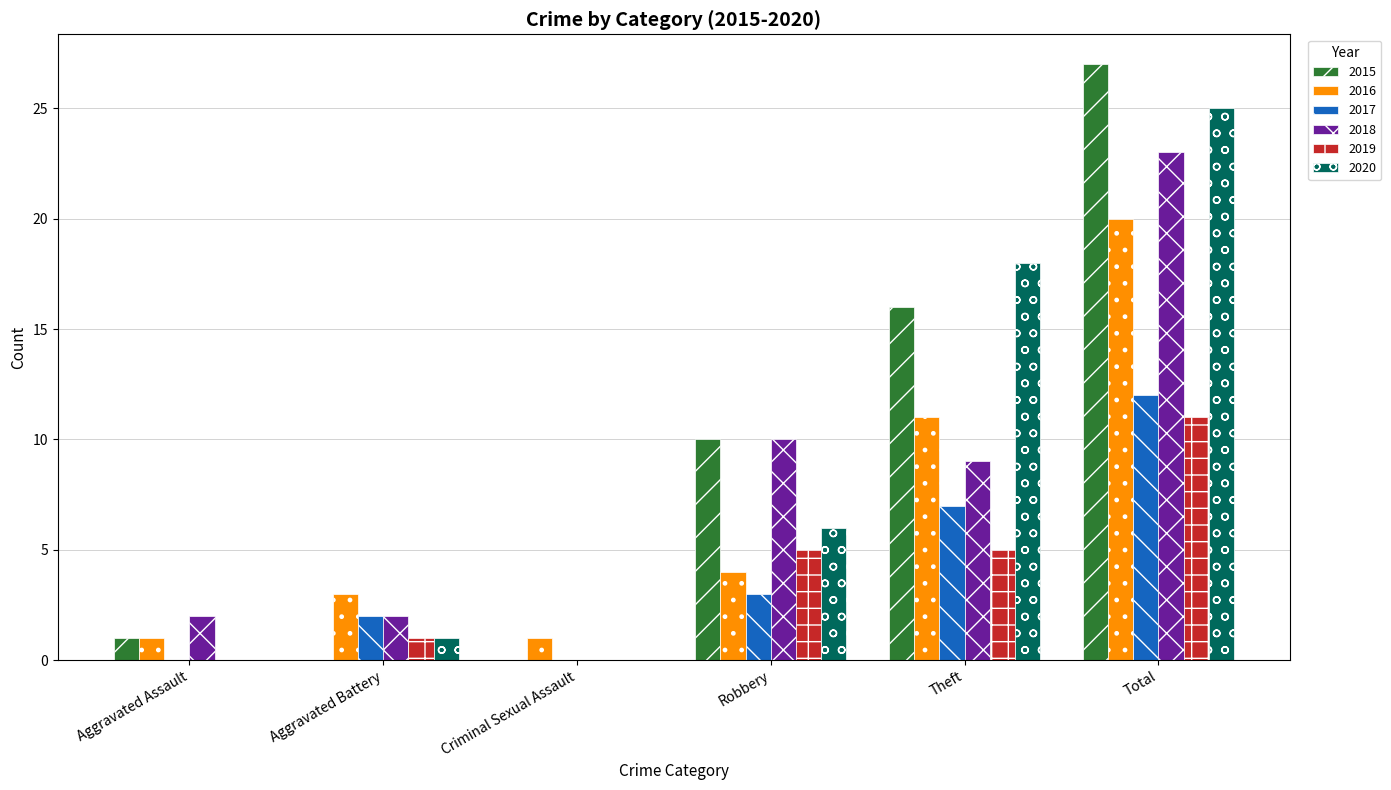

Which series changed the most between Robbery and Total?

2020